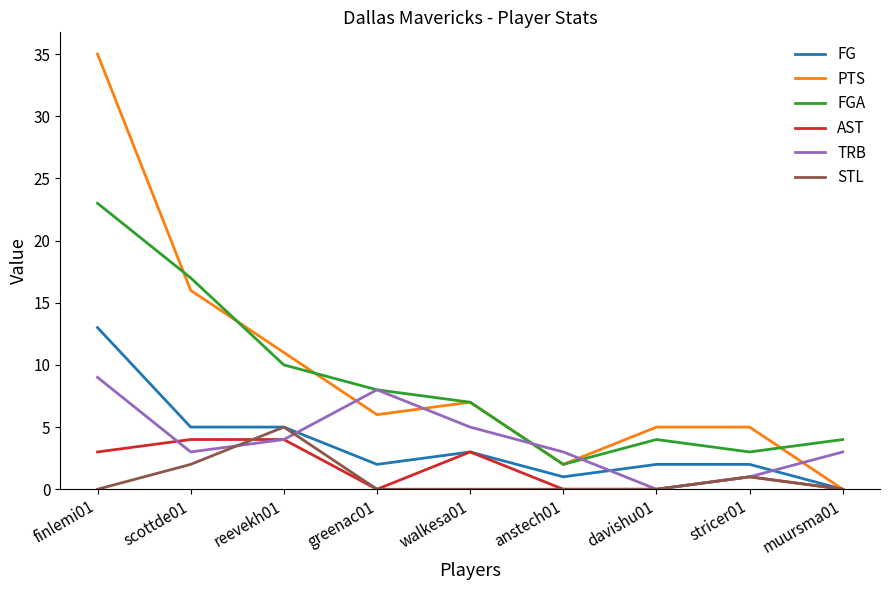

What are all the series names shown in the legend?

FG, PTS, FGA, AST, TRB, STL